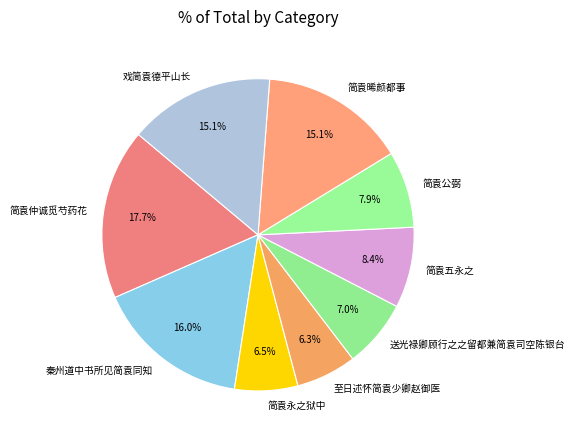

What is the largest slice in the pie chart?

简袁仲诚觅芍药花